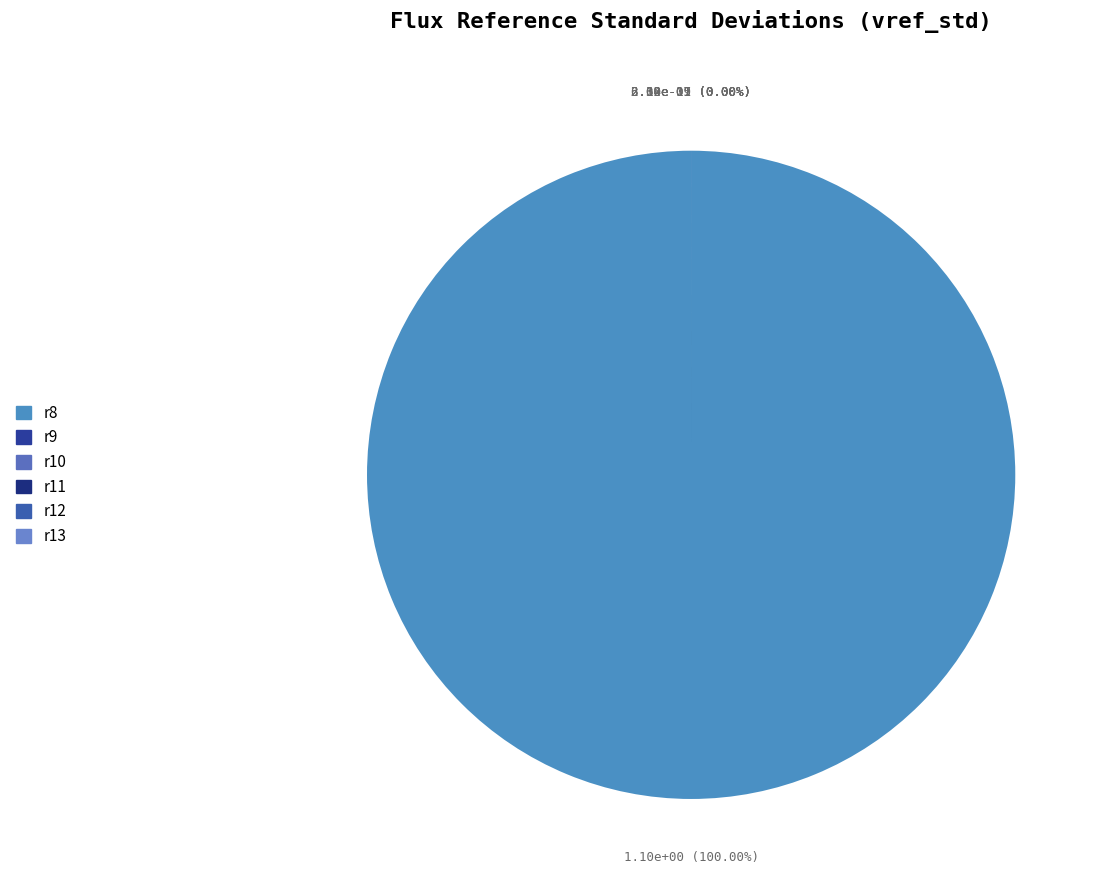

The r9 slice represents 1% of the pie. True or false?

False